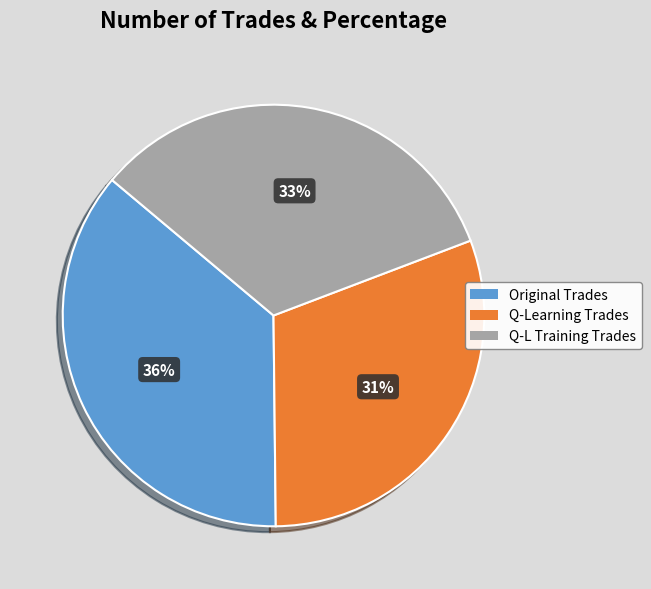

Does any single category account for the majority?

No